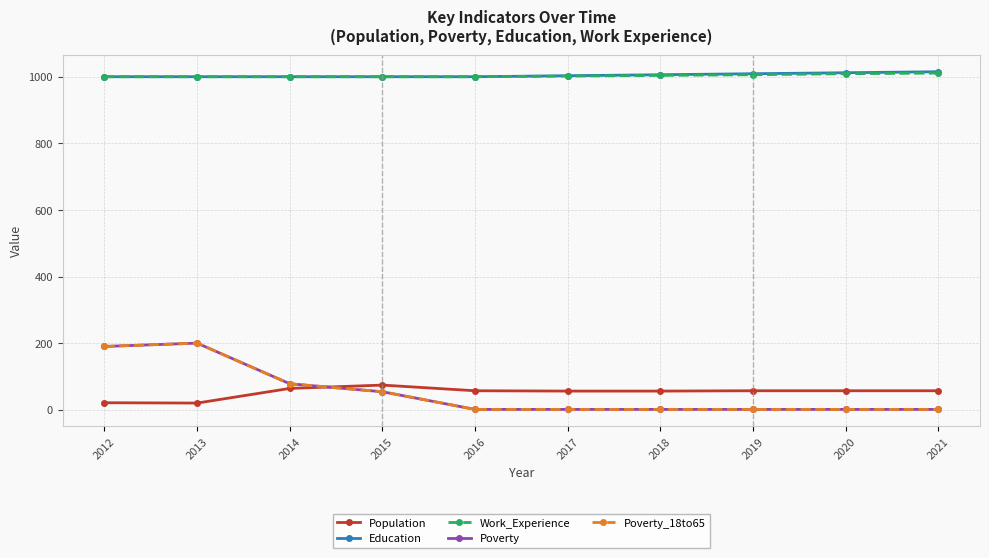

Does the chart have visible grid lines?

Yes